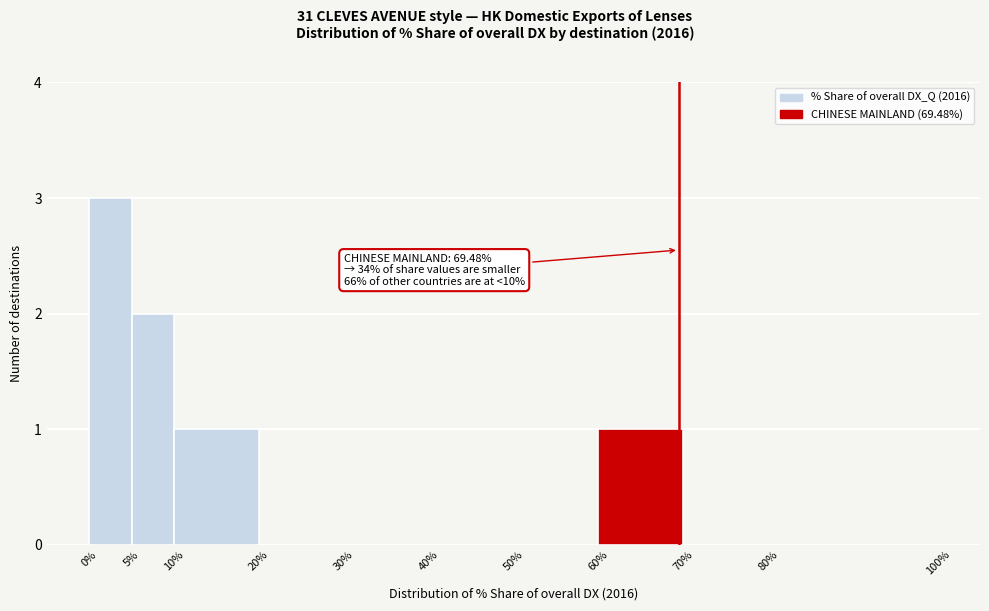

Over which range of the x-axis is the bar tallest?

0% to 5%